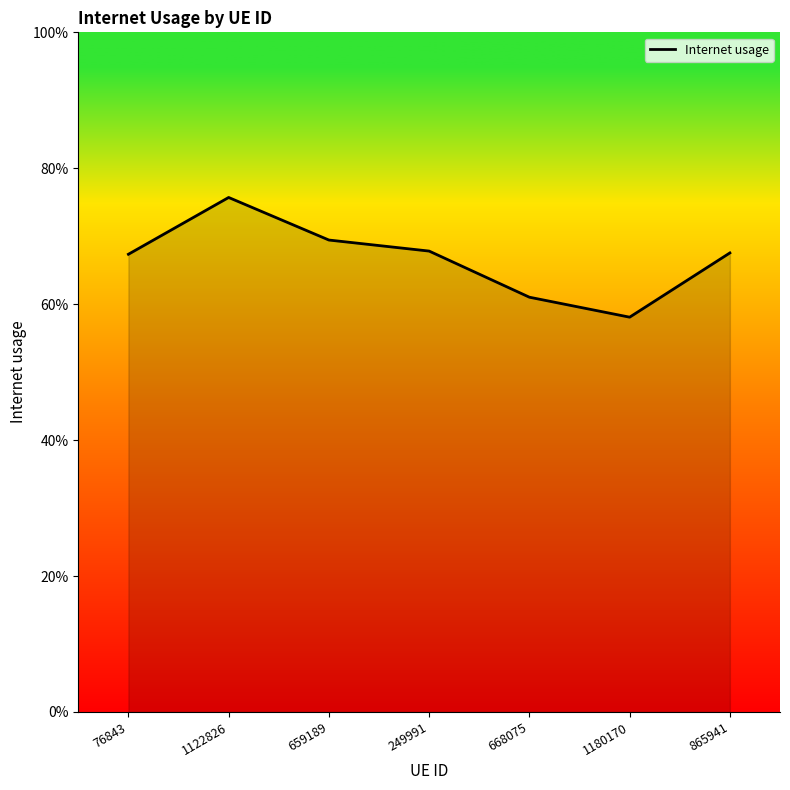

True or false: the data has more than 2 interior local peaks.

False